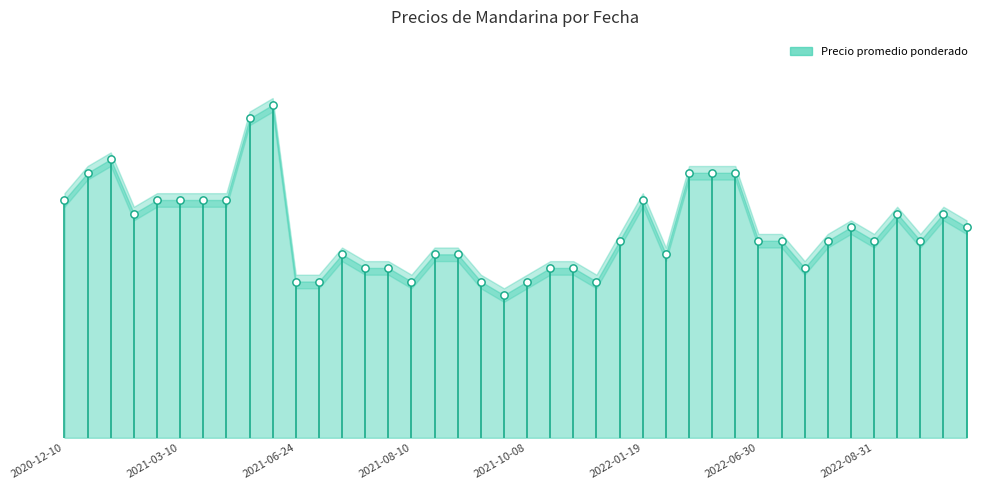

Which series has the largest total across all categories?

Precio promedio ponderado